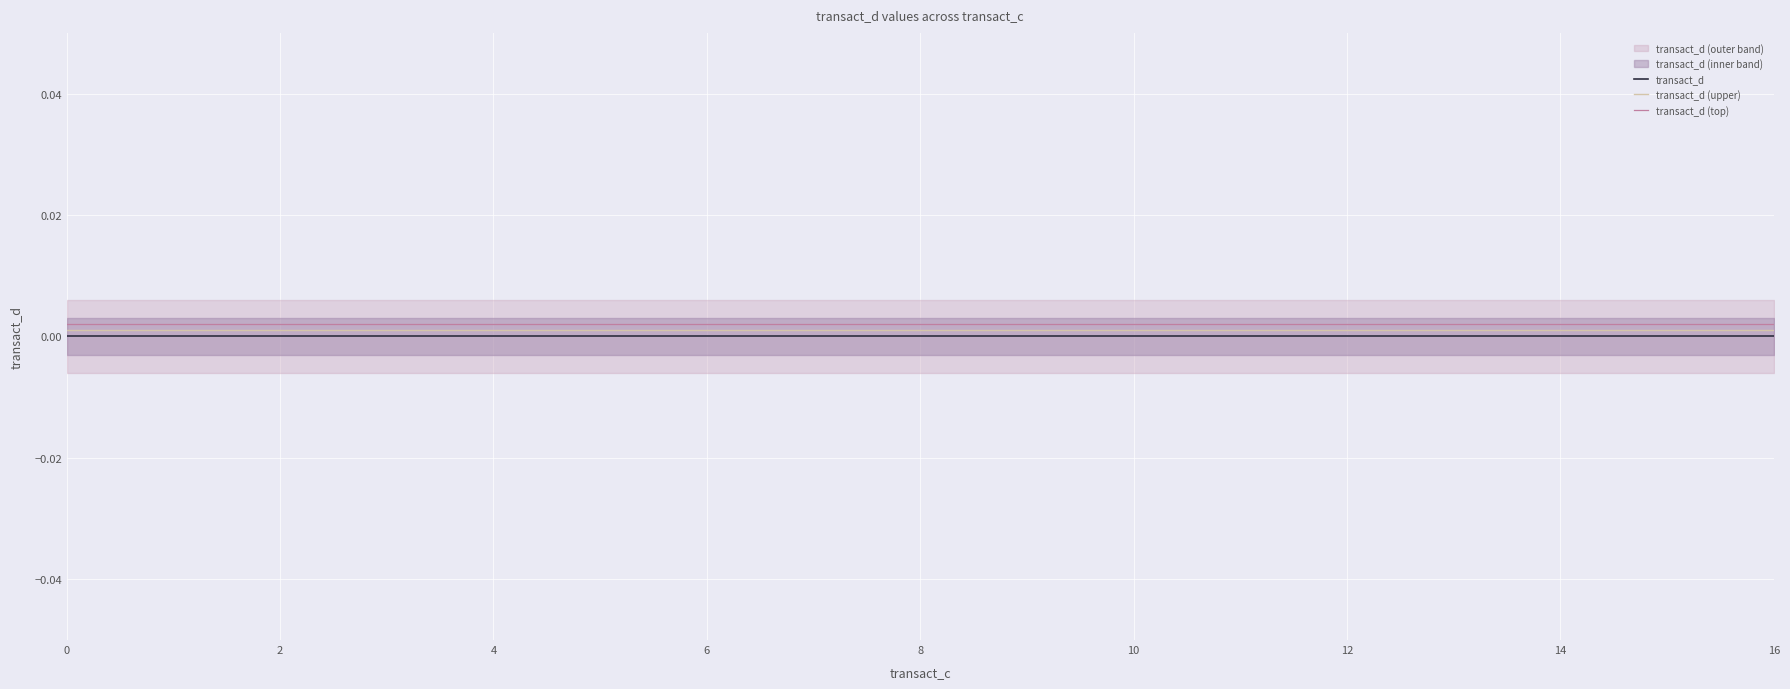

True or false: transact_d and transact_d (upper) intersect in this chart.

False